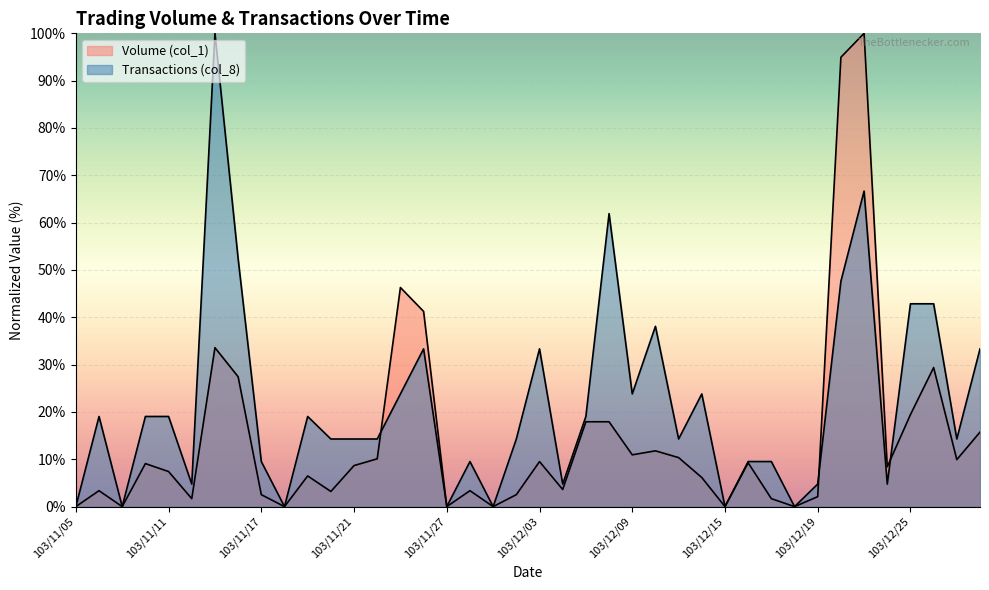

What is the spread (max minus min) of values at 103/11/19?

12.6